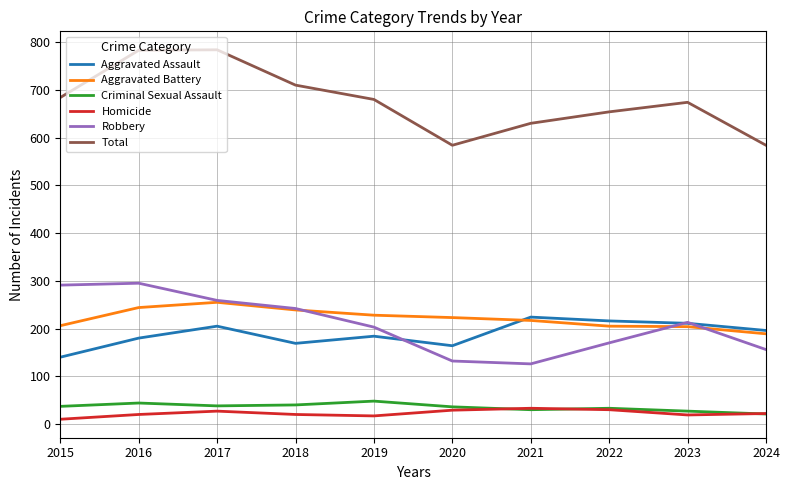

Is it true that Aggravated Battery equals 244 at 2016?

True